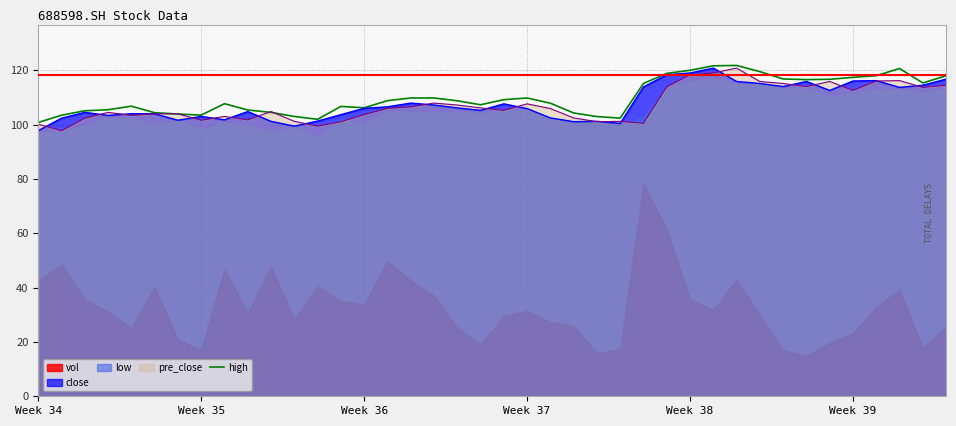

What is the minimum value for high?

100.8